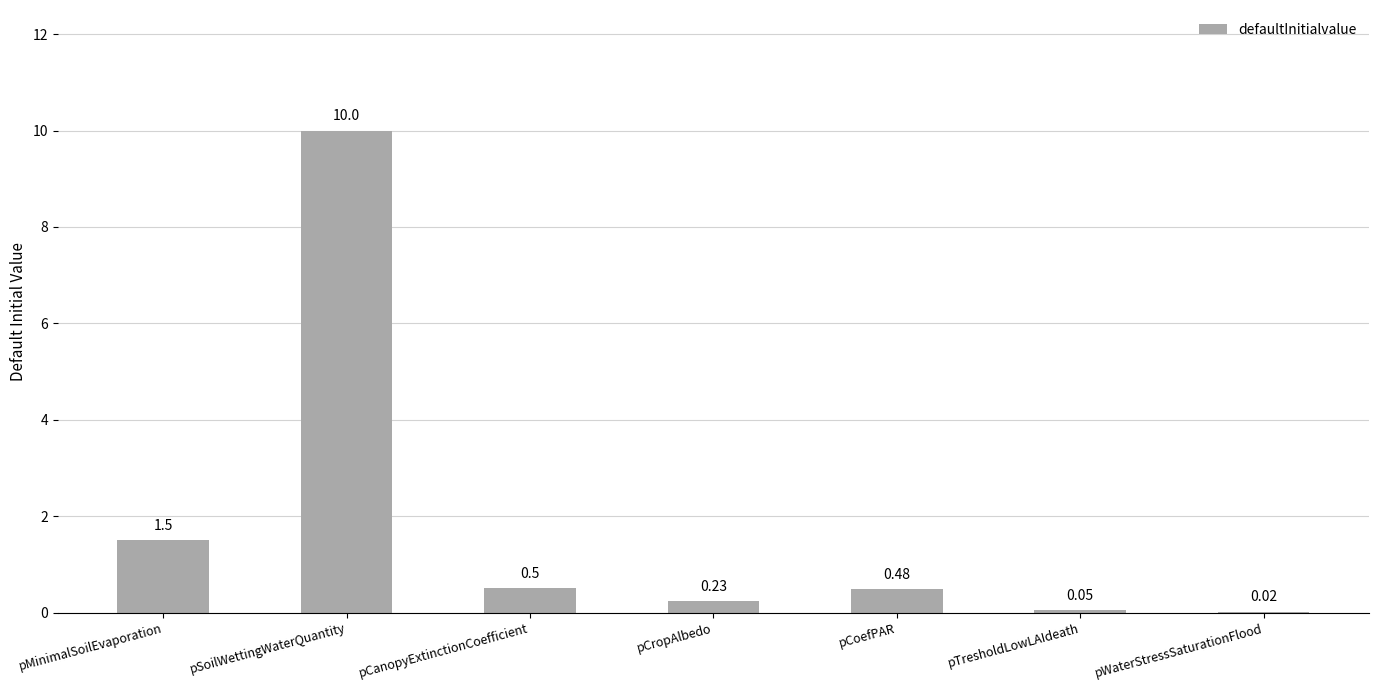

Between pCanopyExtinctionCoefficient and pCropAlbedo, which is larger?

pCanopyExtinctionCoefficient